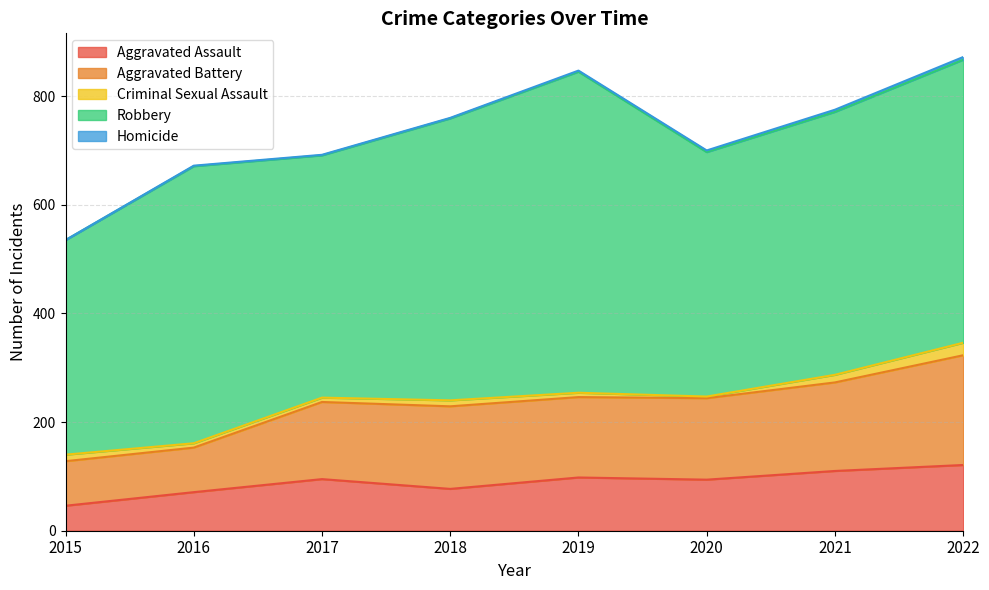

What is the greatest value displayed?

591